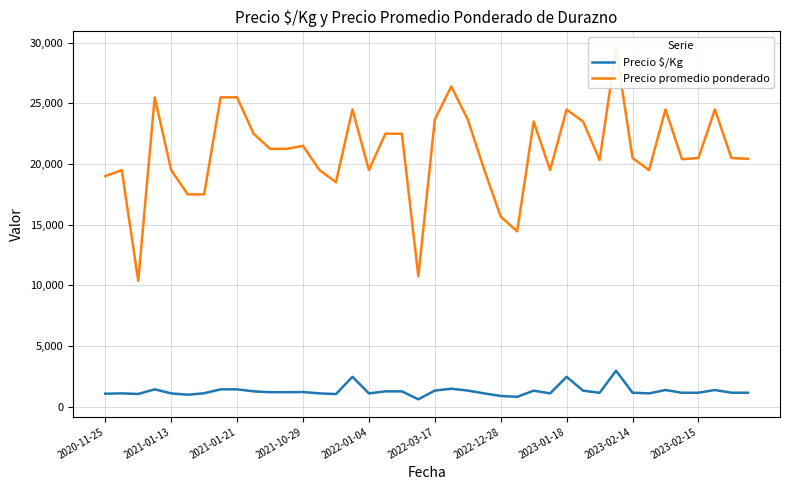

What is the maximum value for Precio $/Kg?

2950